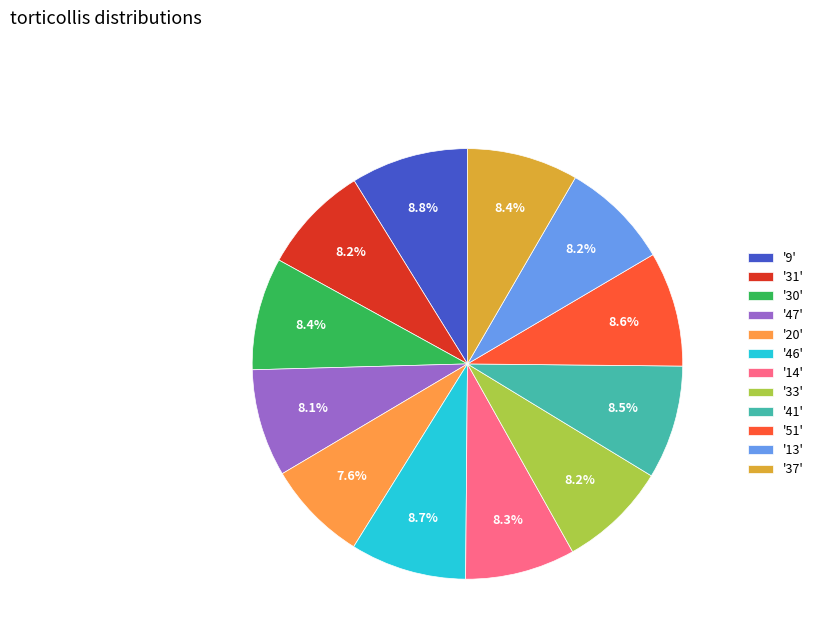

Does '13' represent more than half of the total?

No